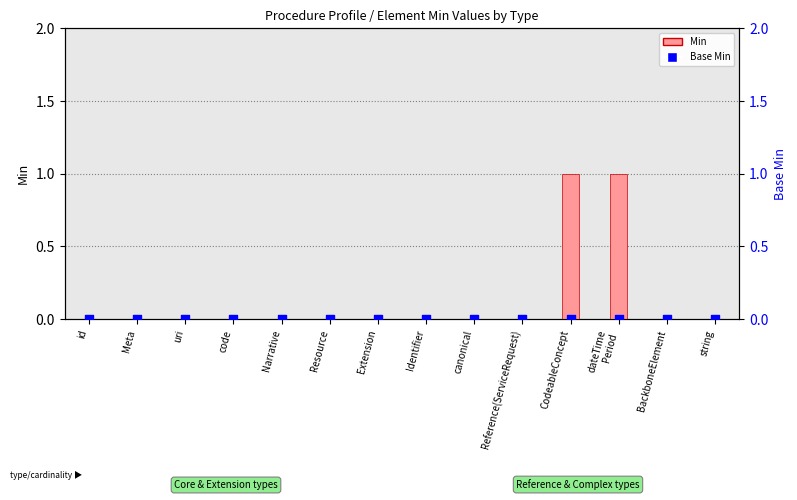

At how many categories does at least one series exceed 0?

2